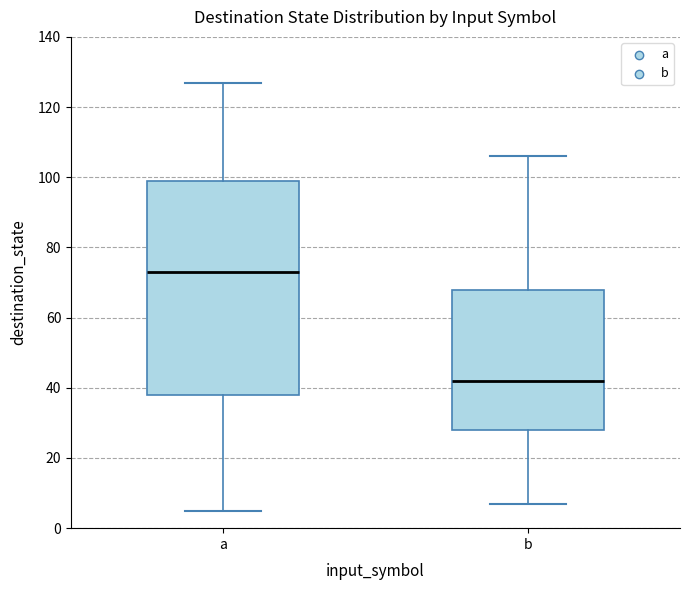

Reading left to right, transcribe this box plot: for each box, give where its median line is, the range the box spans, and where its two whiskers end, as read against the y-axis. The values are not printed on the chart, so give them approximately, as read against the axis.

a: median 74, box 38 to 100, whiskers 6 to 128
b: median 42, box 28 to 68, whiskers 8 to 106